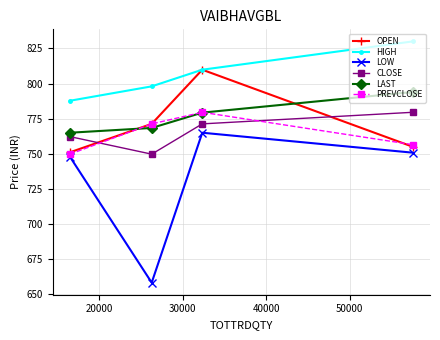

Which series has the largest range (max minus min)?

LOW